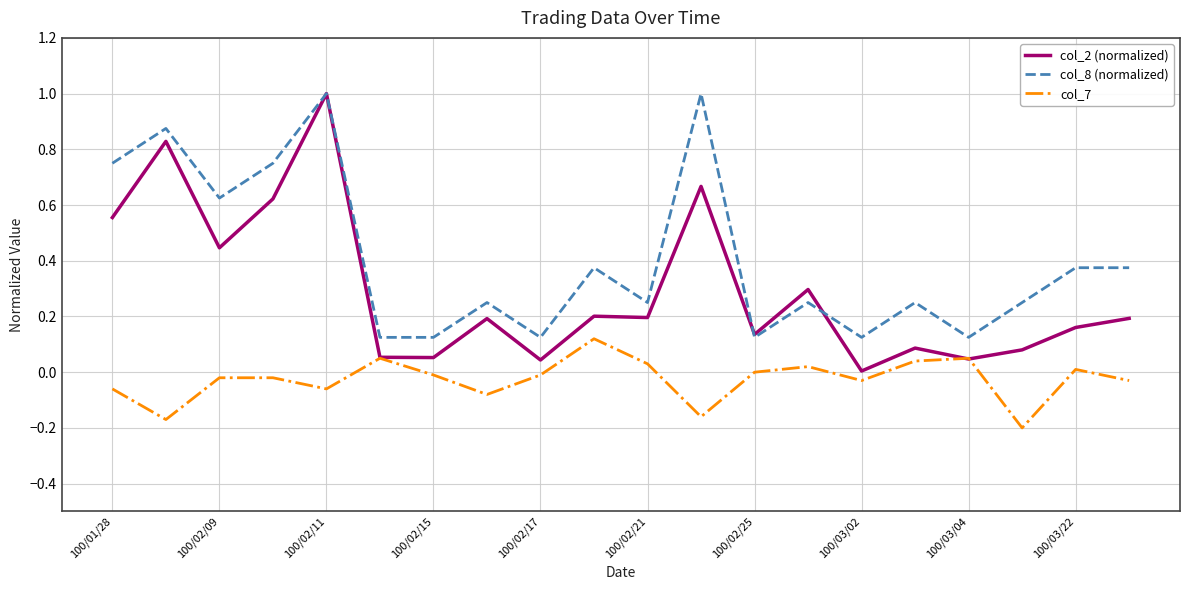

Which series ends up on top after the final intersection of col_7 and col_2 (normalized)?

col_2 (normalized)